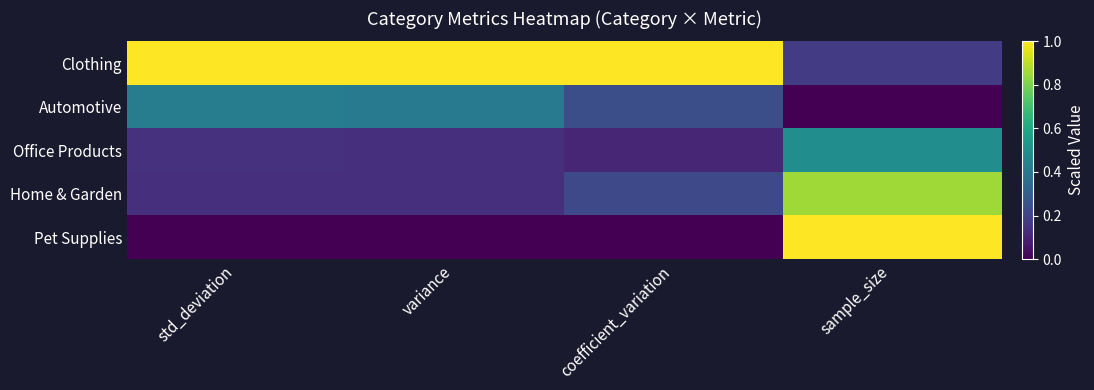

Reading left to right, extract all data points from this chart.

Clothing: std_deviation=1.0	variance=1.0	coefficient_variation=1.0	sample_size=0.2
Automotive: std_deviation=0.4	variance=0.4	coefficient_variation=0.2	sample_size=0.0
Office Products: std_deviation=0.1	variance=0.1	coefficient_variation=0.1	sample_size=0.5
Home & Garden: std_deviation=0.1	variance=0.1	coefficient_variation=0.2	sample_size=0.9
Pet Supplies: std_deviation=0.0	variance=0.0	coefficient_variation=0.0	sample_size=1.0